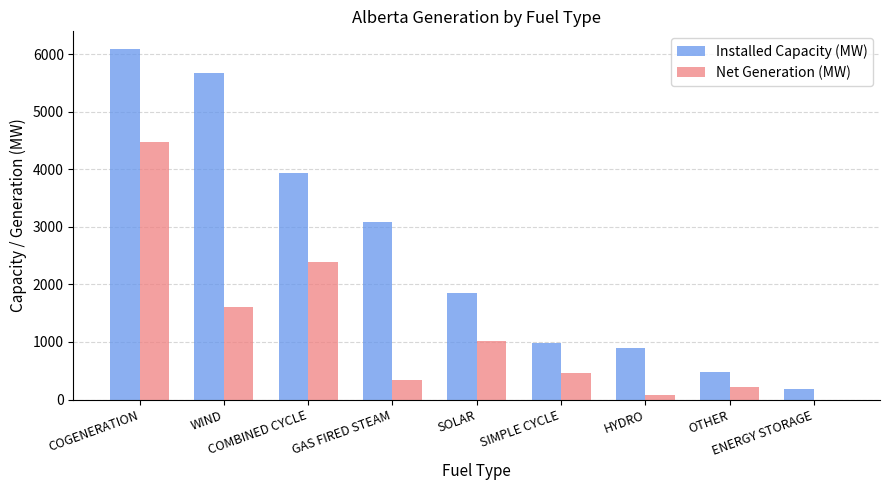

Reading left to right, extract all data points from this chart.

Installed Capacity (MW): COGENERATION=6097	WIND=5684	COMBINED CYCLE=3942	GAS FIRED STEAM=3078	SOLAR=1850	SIMPLE CYCLE=984	HYDRO=899	OTHER=479	ENERGY STORAGE=190
Net Generation (MW): COGENERATION=4474	WIND=1606	COMBINED CYCLE=2390	GAS FIRED STEAM=339	SOLAR=1013	SIMPLE CYCLE=468	HYDRO=83	OTHER=216	ENERGY STORAGE=0